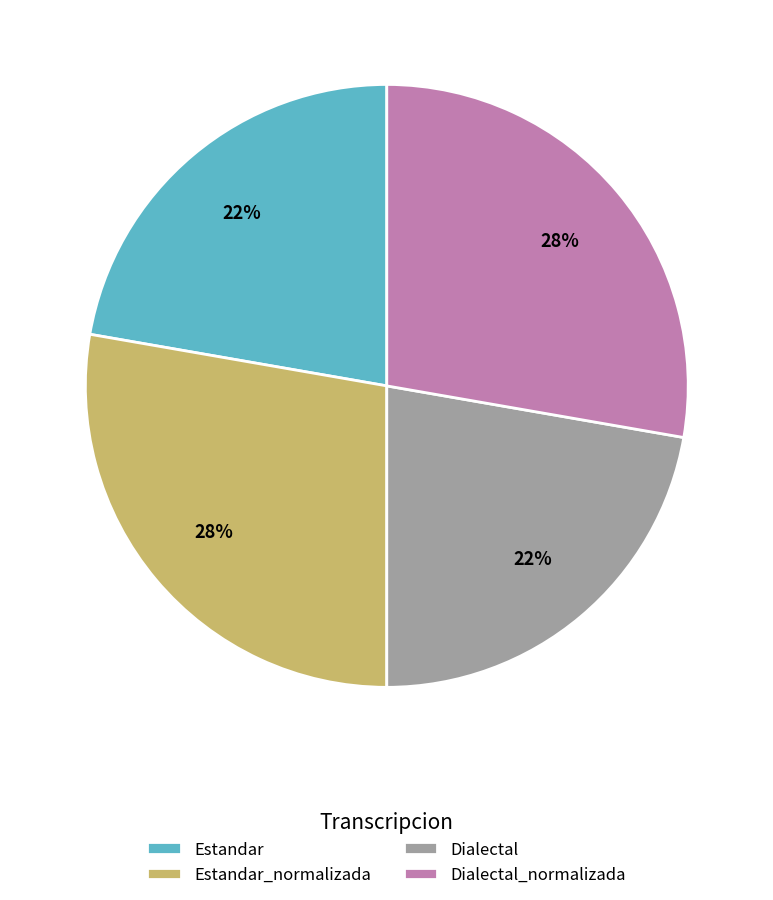

To the nearest percent, what is the average slice percentage?

25%